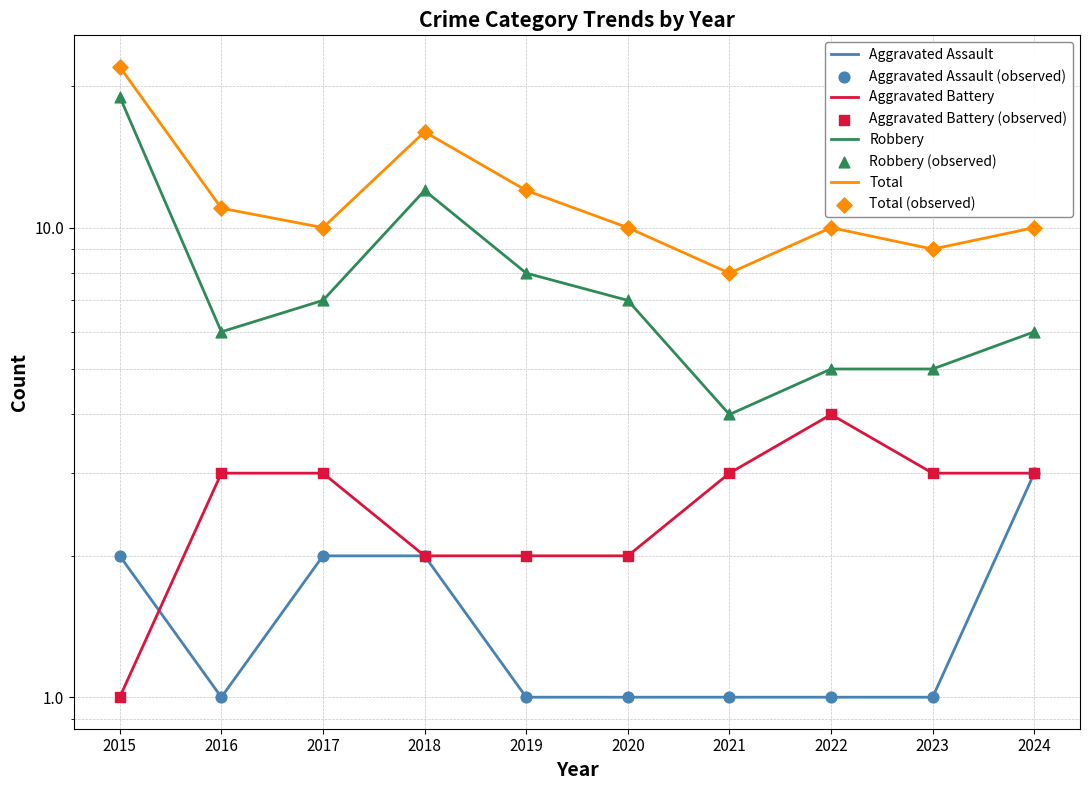

Is the value of Aggravated Battery at 2021 greater than the value of Robbery at 2021?

No